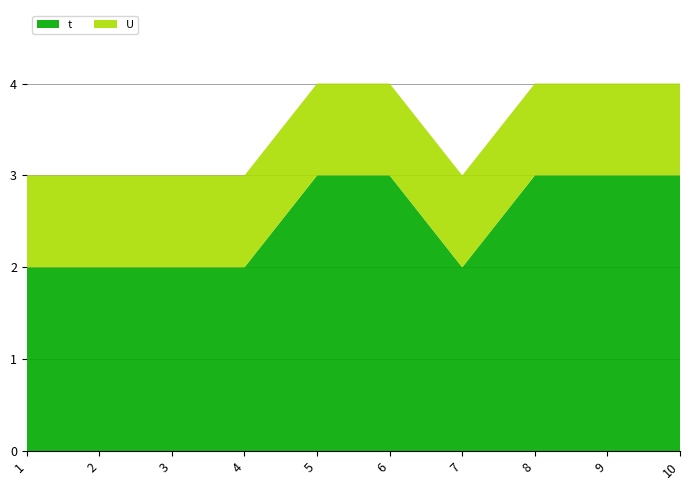

Reading left to right, extract all data points from this chart.

t: 2	2	2	2	3	3	2	3	3	3
U: 1	1	1	1	1	1	1	1	1	1